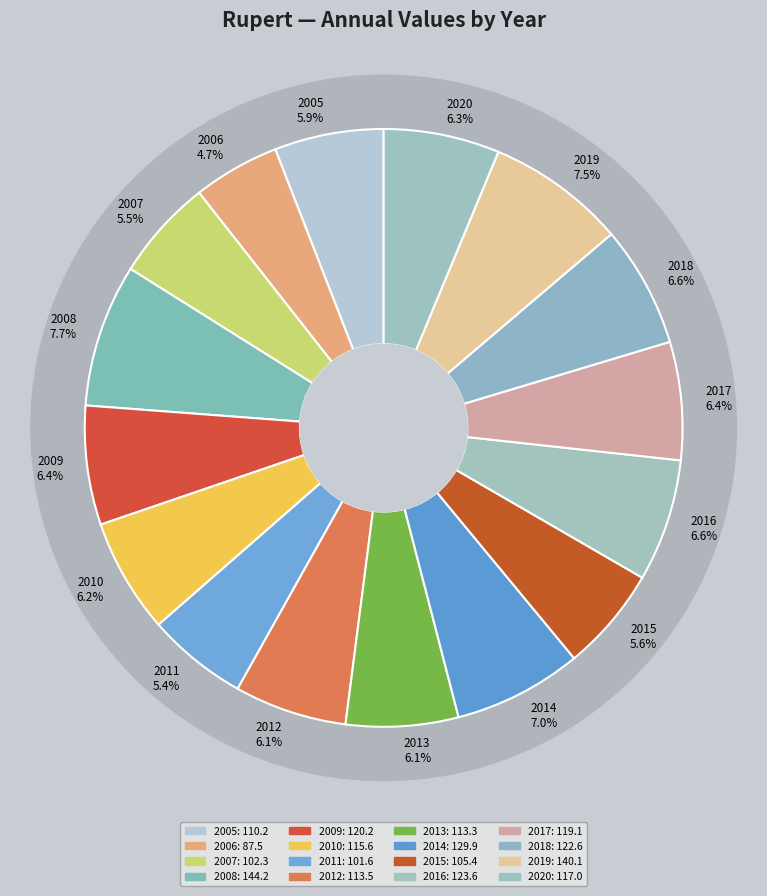

Combined, what portion of the pie is 2005 and 2010?

12.1%